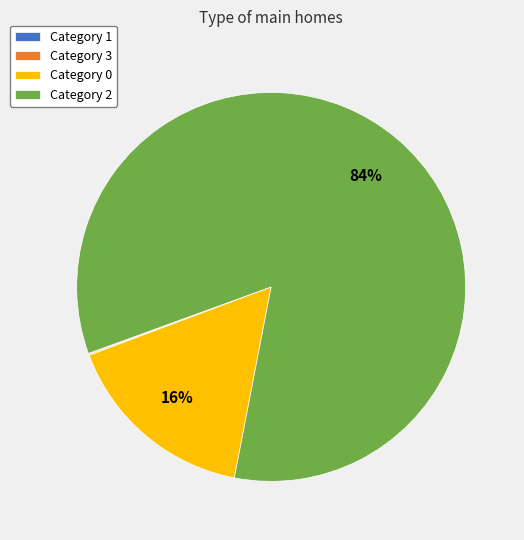

Does Category 2 represent more than half of the total?

Yes